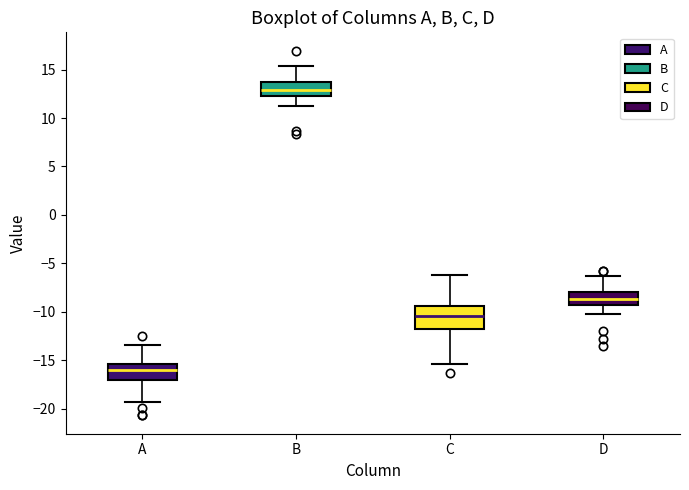

Where does the upper whisker of the box for B end on the y-axis? The values are not printed on the chart, so give them approximately, as read against the axis.

15.5